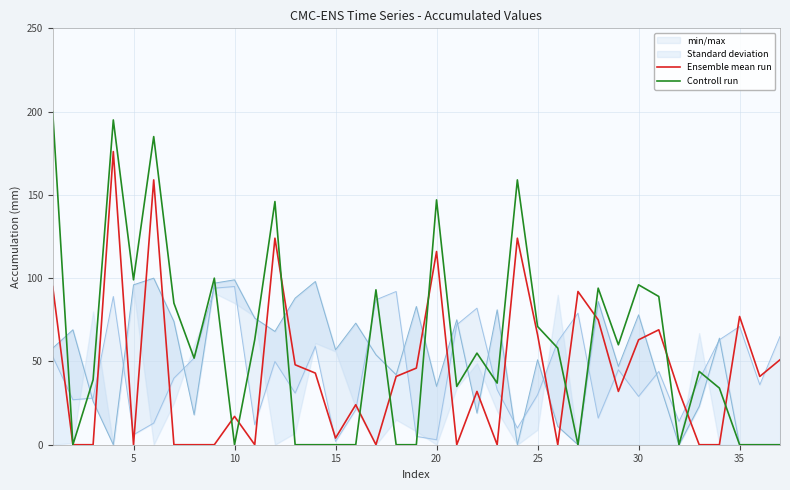

The Ensemble mean run series shows 4 at 15. True or false?

True